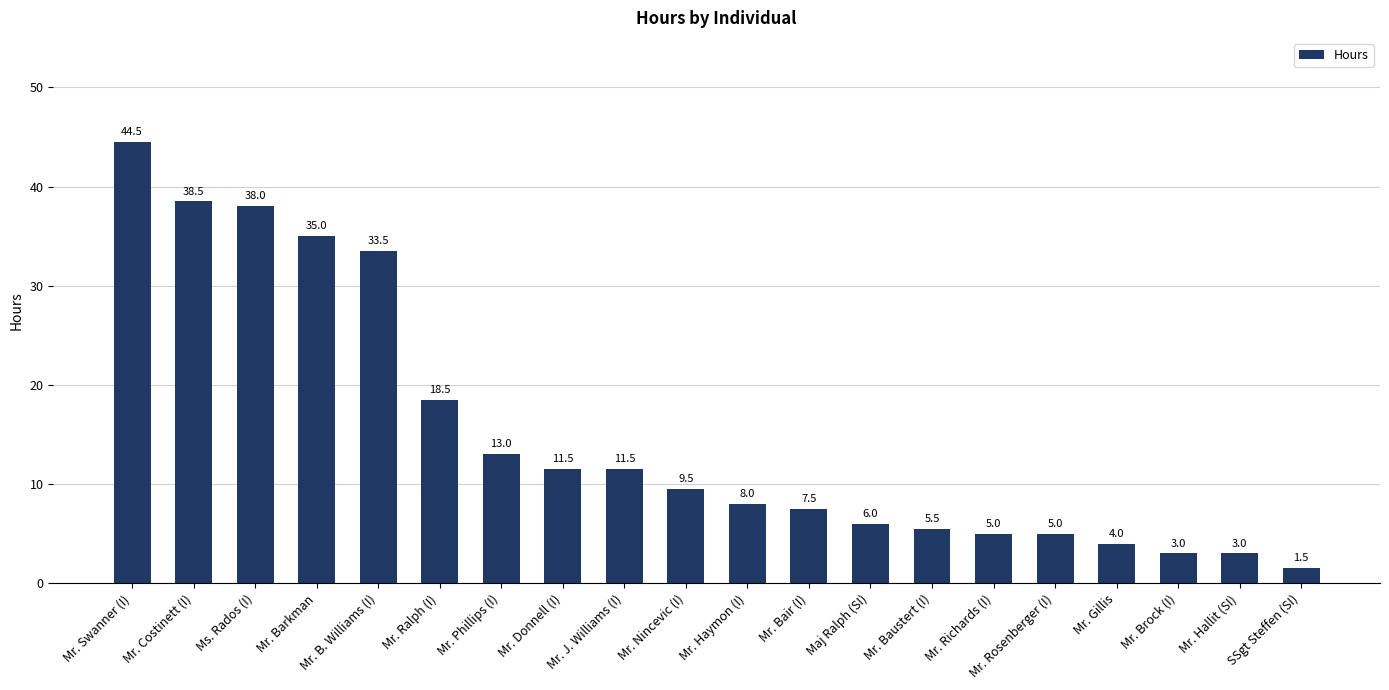

What is the maximum value shown in the chart?

44.5